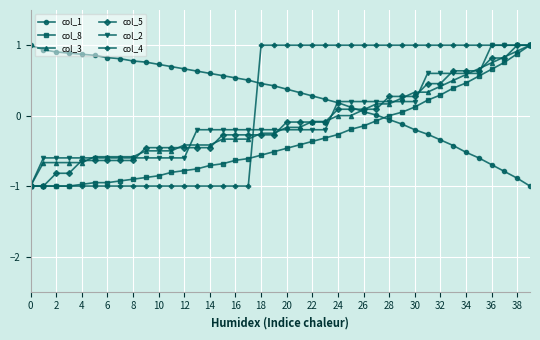

How many categories are shown in the chart?

40